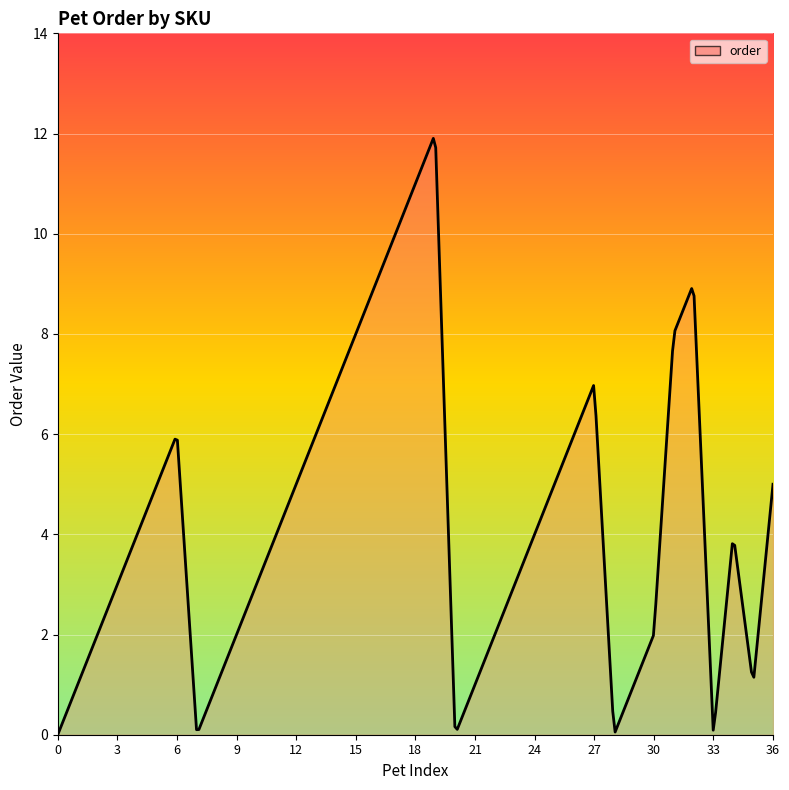

What is the maximum value shown in the chart?

11.9